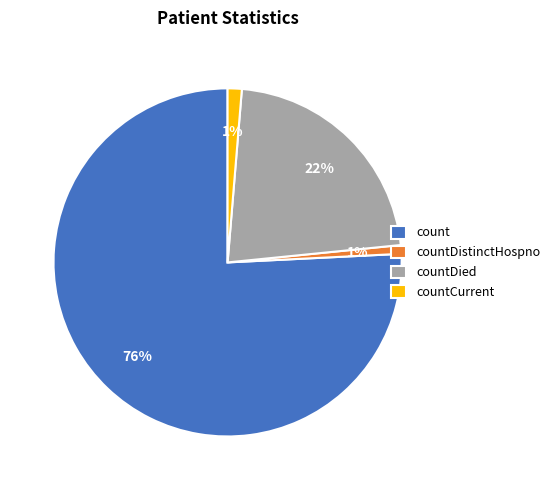

How many slices are in this pie chart?

4